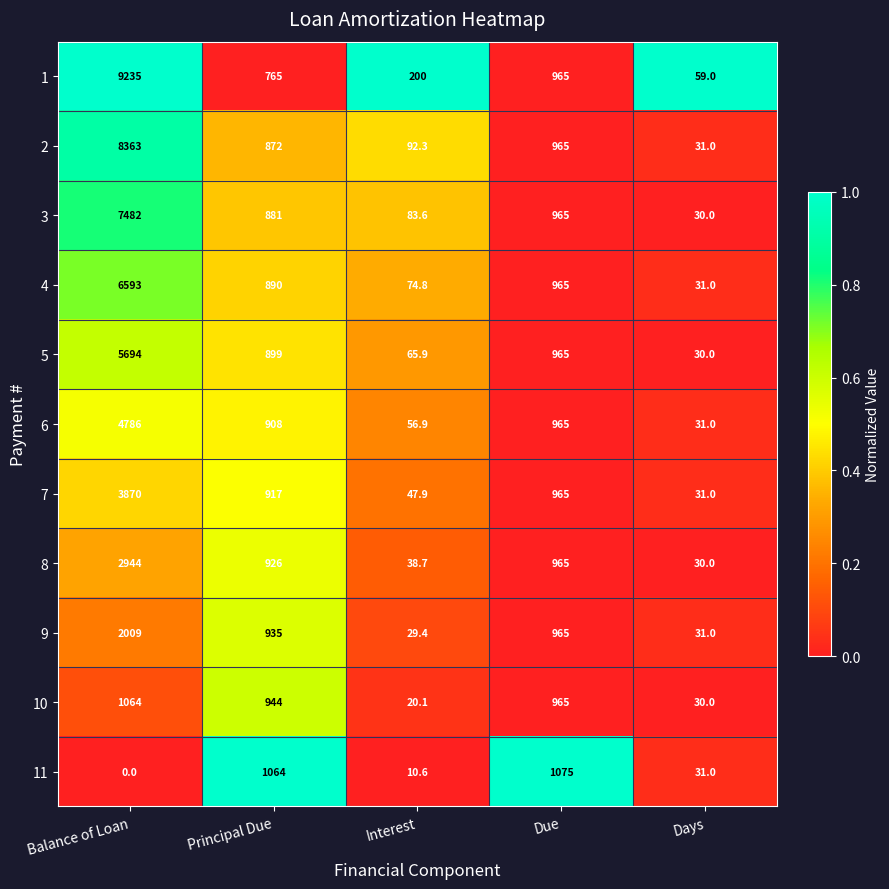

How many values in the 10 series are below 944?

2